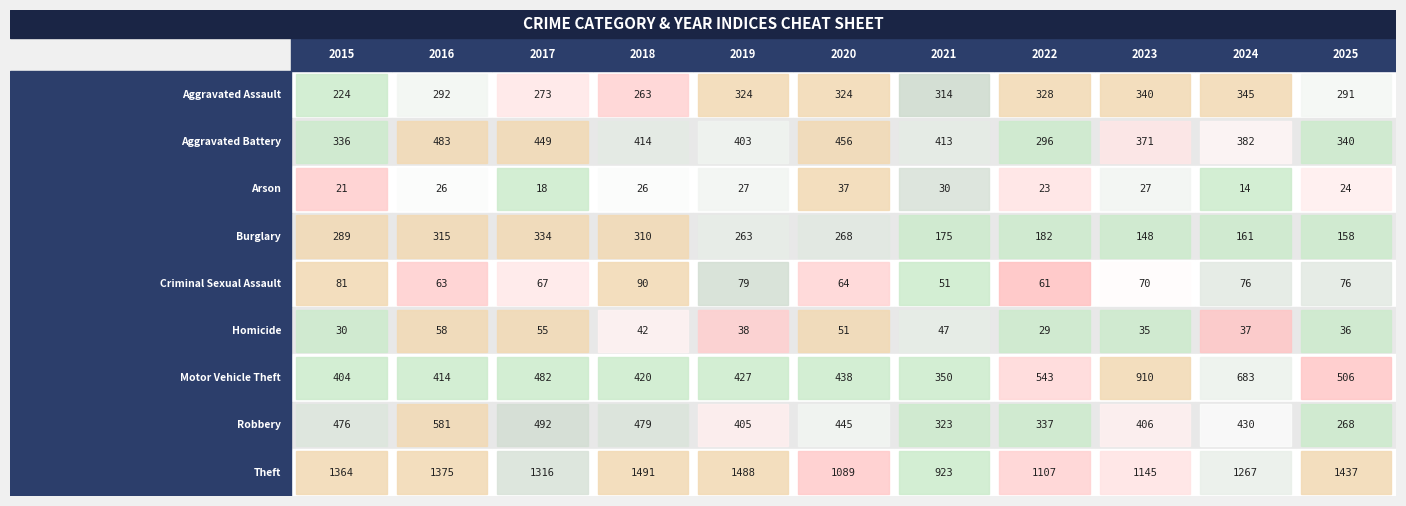

Reading left to right, transcribe all the data shown in this chart.

Aggravated Assault: 224	292	273	263	324	324	314	328	340	345	291
Aggravated Battery: 336	483	449	414	403	456	413	296	371	382	340
Arson: 21	26	18	26	27	37	30	23	27	14	24
Burglary: 289	315	334	310	263	268	175	182	148	161	158
Criminal Sexual Assault: 81	63	67	90	79	64	51	61	70	76	76
Homicide: 30	58	55	42	38	51	47	29	35	37	36
Motor Vehicle Theft: 404	414	482	420	427	438	350	543	910	683	506
Robbery: 476	581	492	479	405	445	323	337	406	430	268
Theft: 1364	1375	1316	1491	1488	1089	923	1107	1145	1267	1437